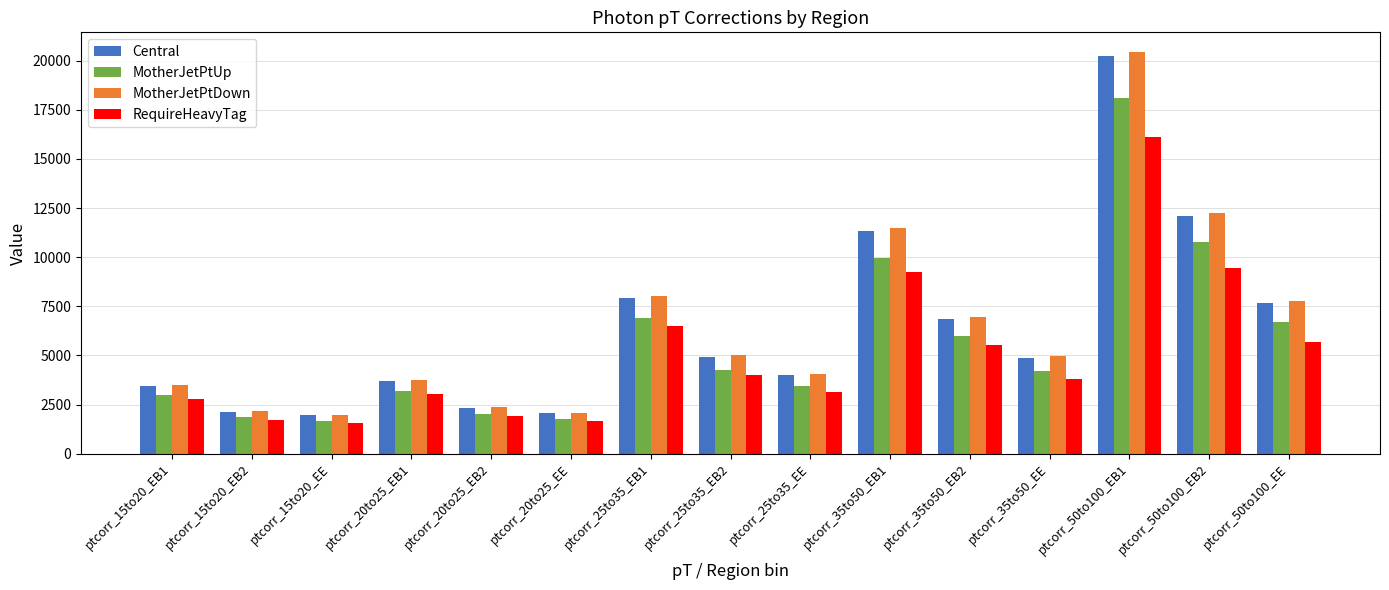

Which category has the highest value in the RequireHeavyTag series?

ptcorr_50to100_EB1